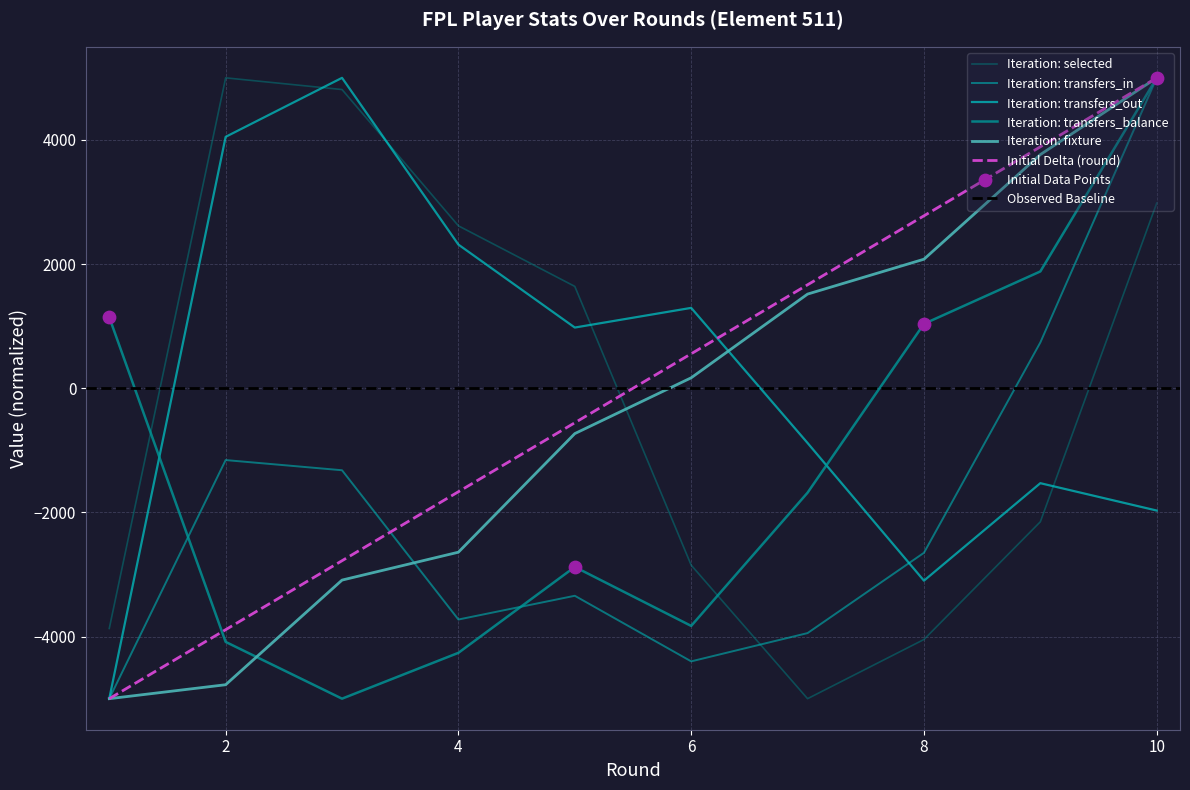

Which series reaches the minimum Y coordinate?

selected